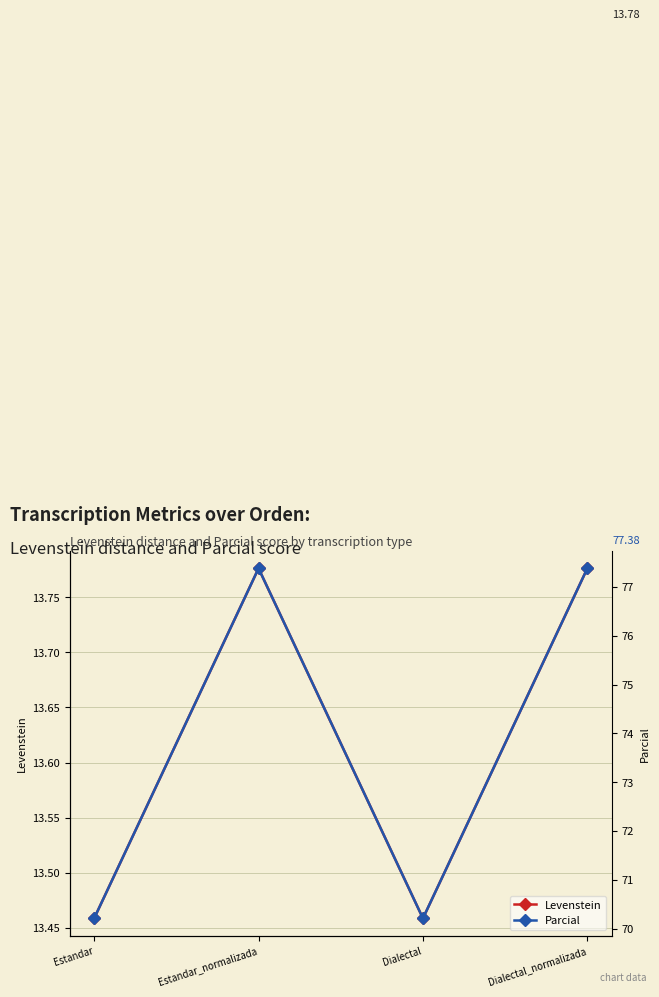

Which category has the lowest value in the Levenstein series?

Estandar